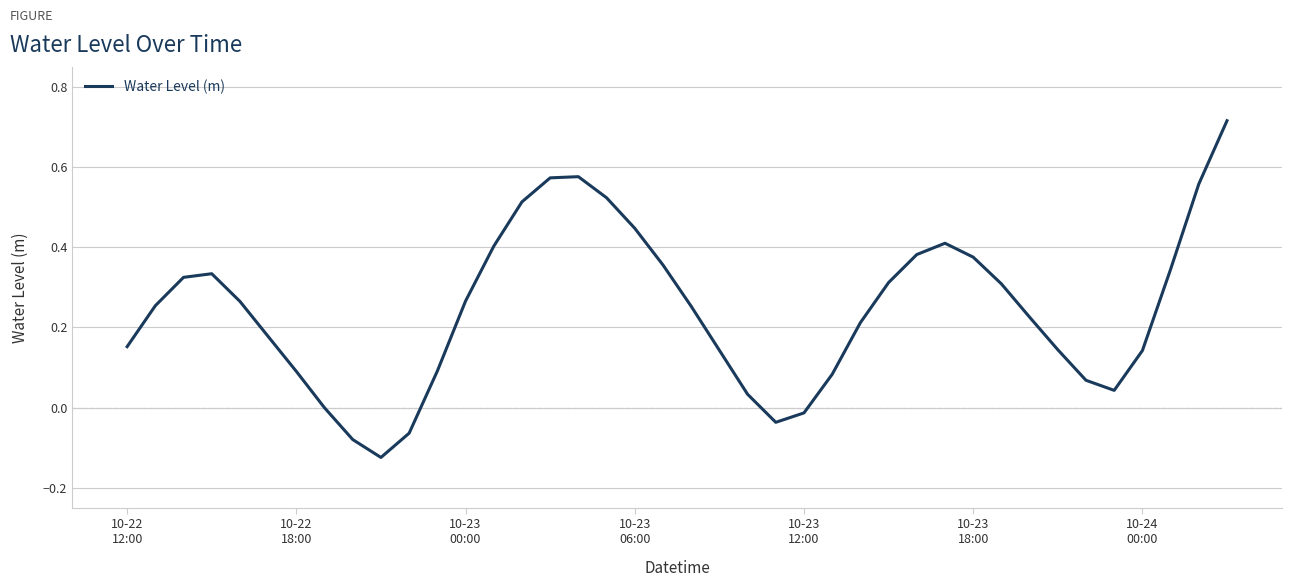

Does the chart have visible grid lines?

Yes